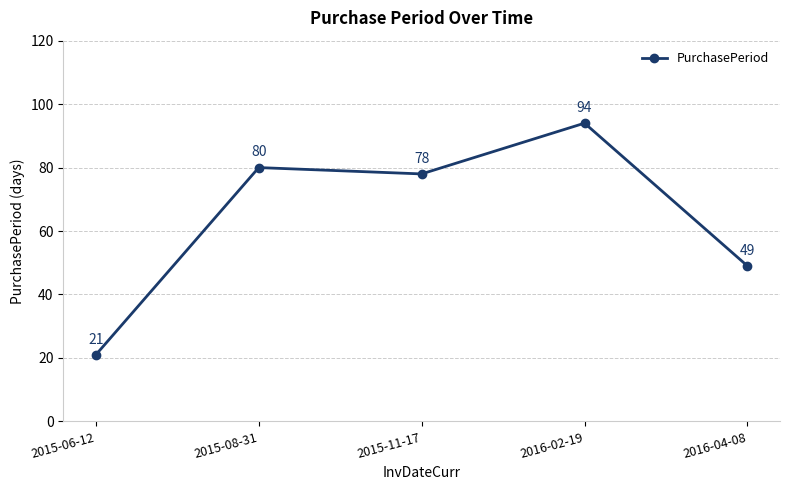

What is the change in value from 2015-06-12 to 2015-08-31?

+59